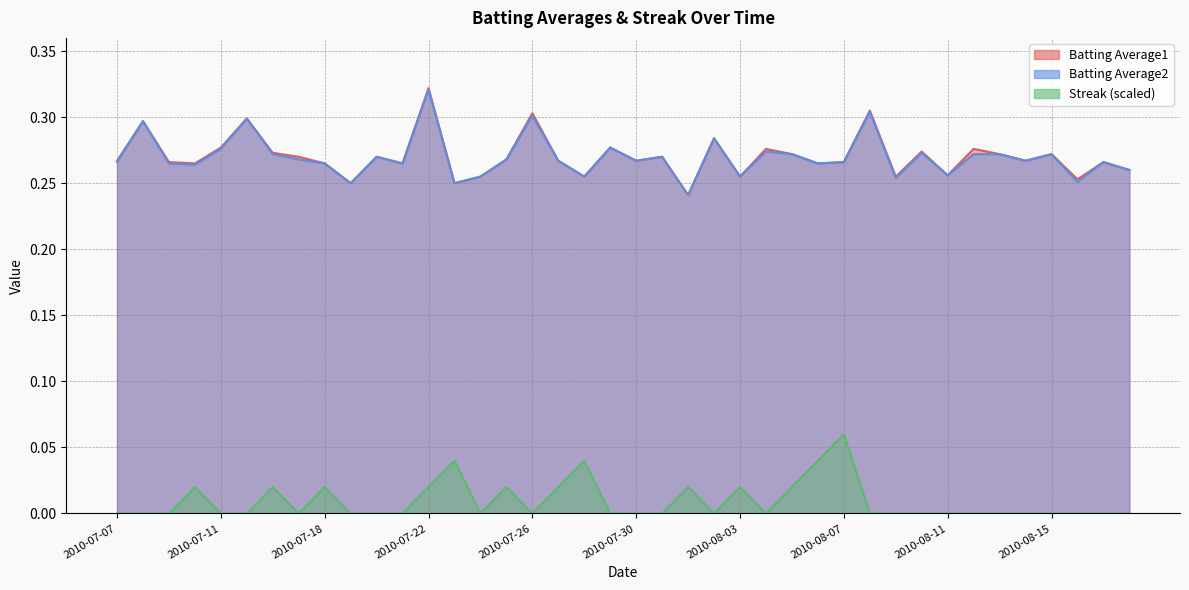

The Batting Average2 series shows 0.5 at 2010-07-07. True or false?

False